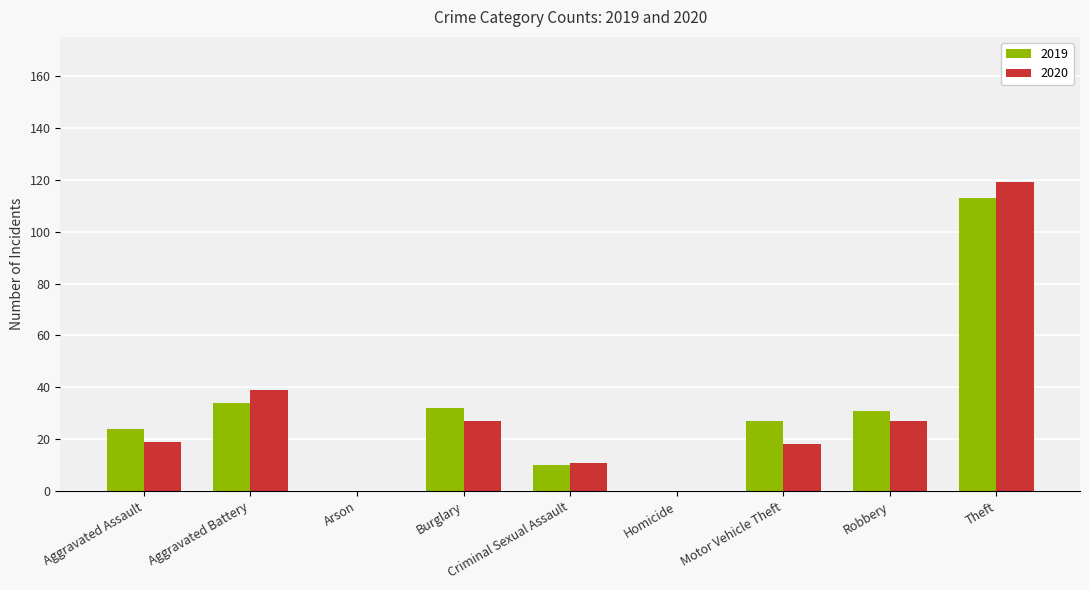

How many distinct data groups are displayed?

2